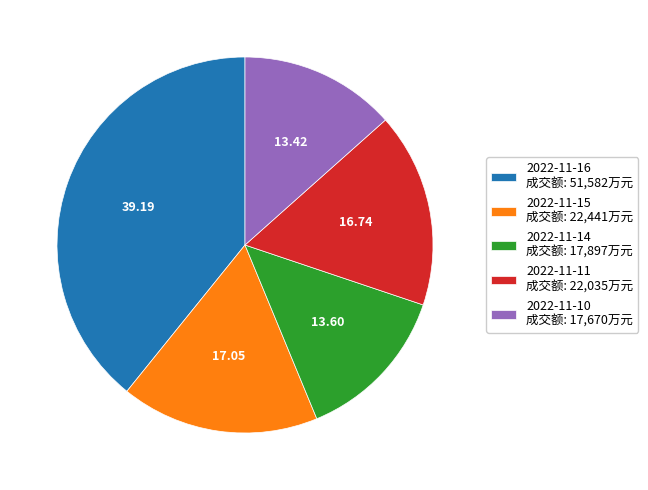

Does any single category account for the majority?

No